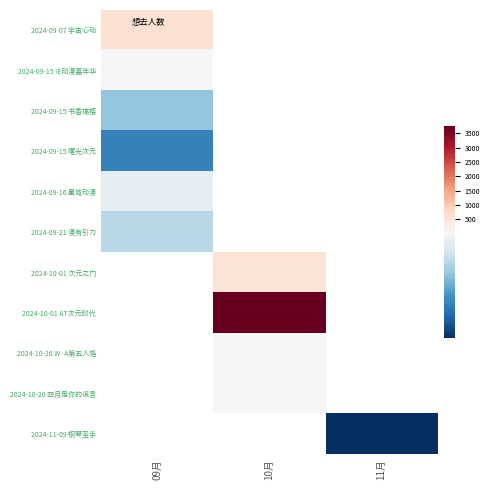

Which series has the widest spread of values?

2024-09-07 宇宙心动